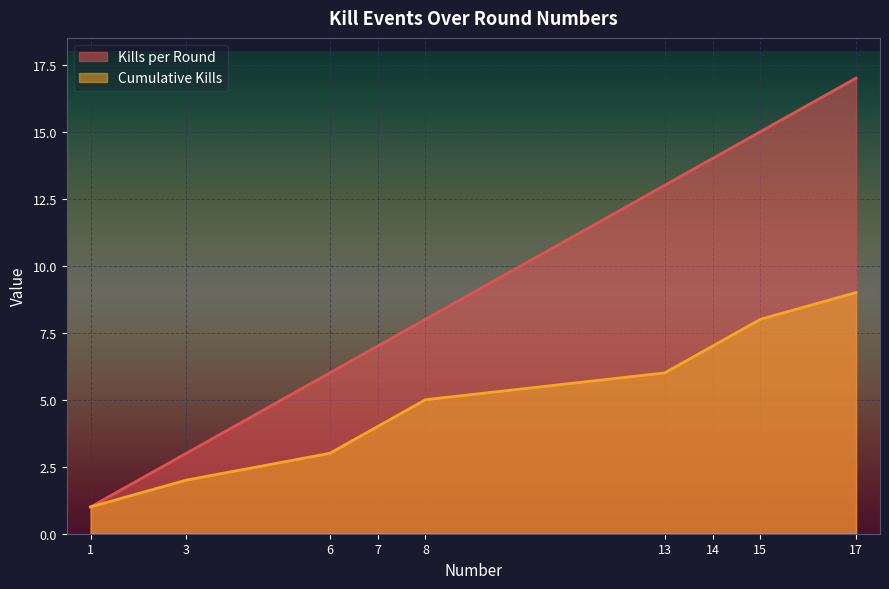

Rank the series by their maximum value, from lowest to highest.

Cumulative Kills, Kills per Round